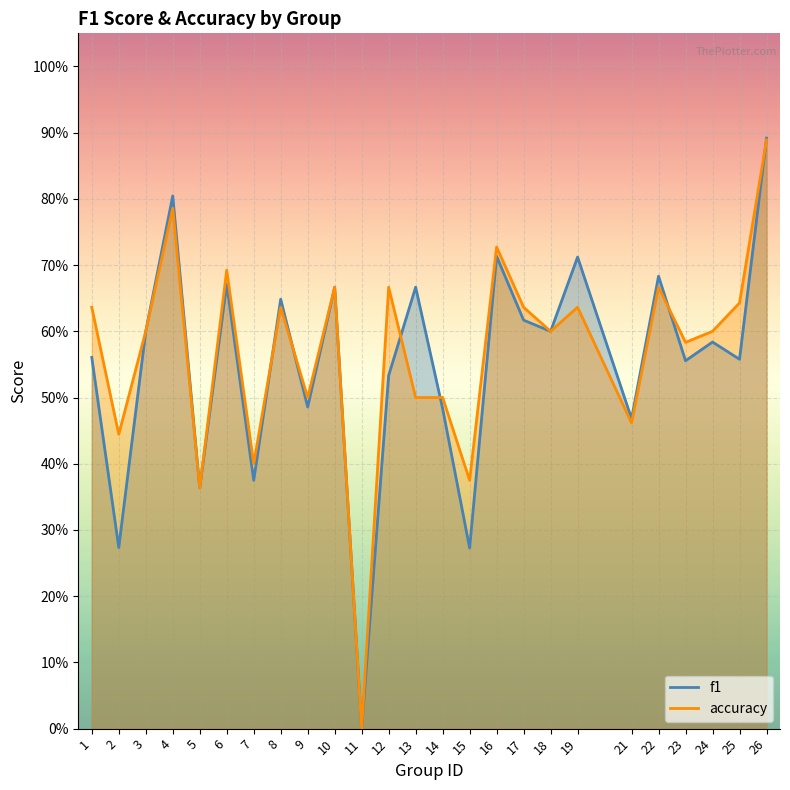

List the series in order of their overall mean, highest first.

accuracy, f1